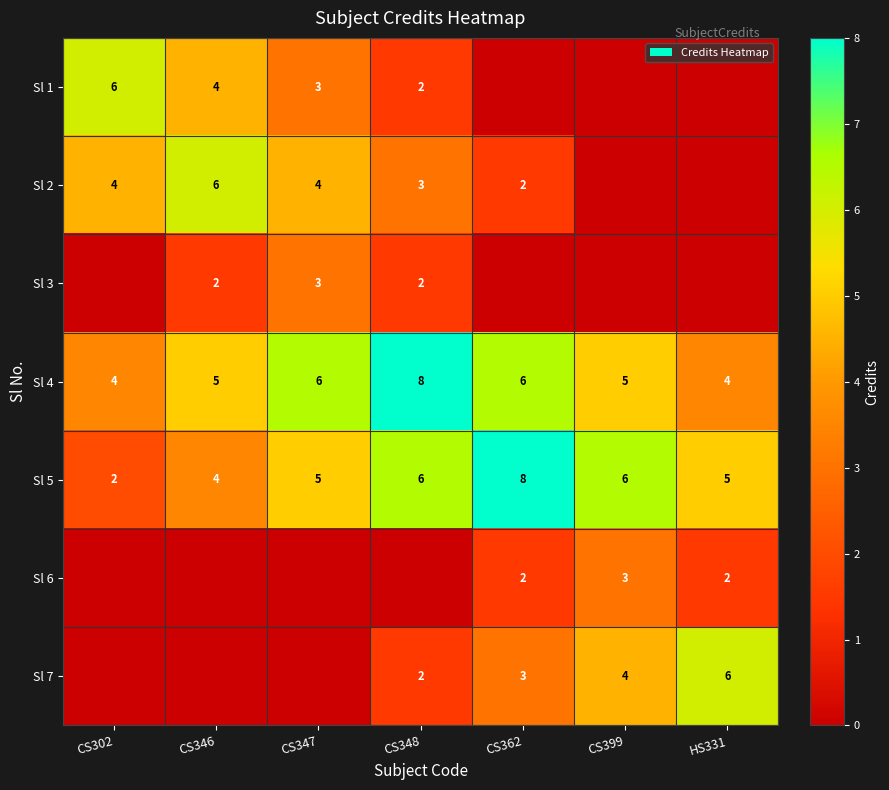

What is the sum of all Sl 5 values?

36